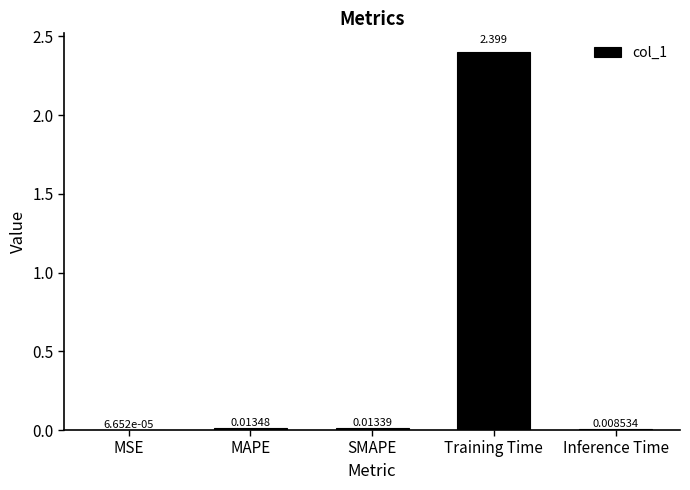

What is the greatest value displayed?

2.4